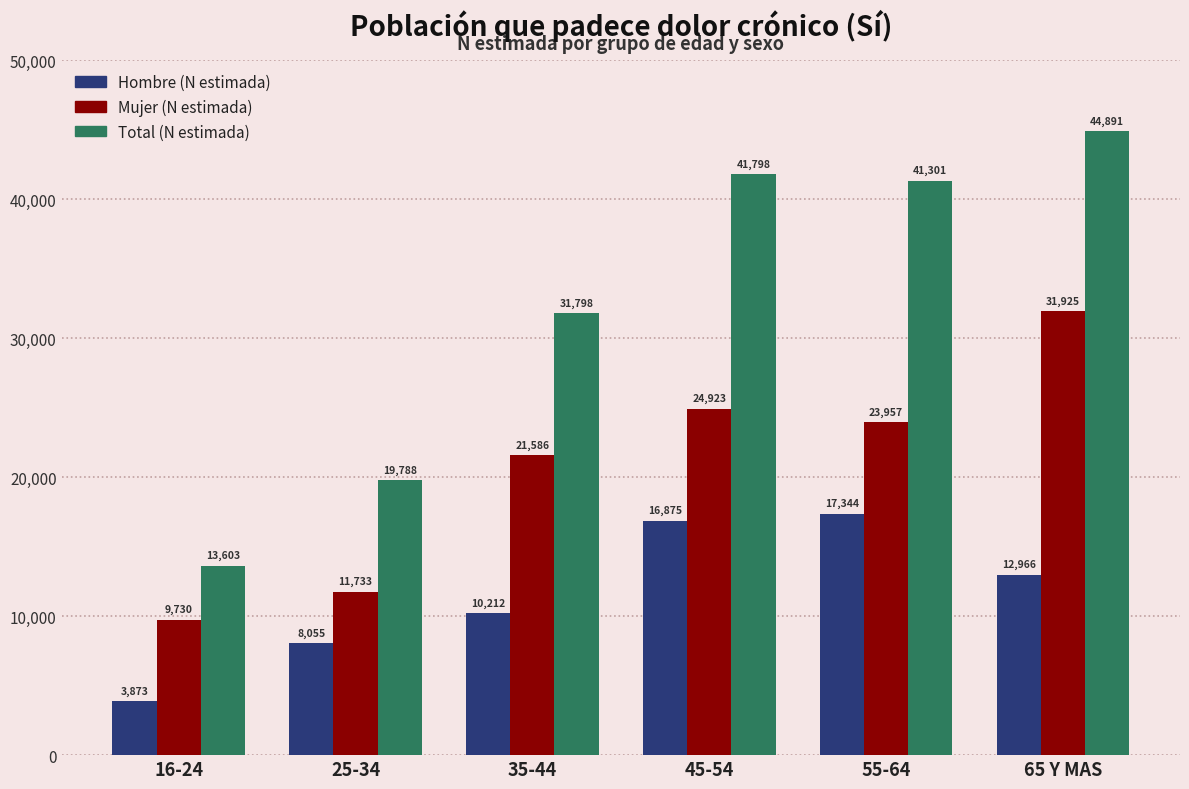

Reading left to right, what are all the values shown in this chart?

Hombre (N estimada): 16-24=3873	25-34=8055	35-44=10212	45-54=16875	55-64=17344	65 Y MAS=12966
Mujer (N estimada): 16-24=9730	25-34=11733	35-44=21586	45-54=24923	55-64=23957	65 Y MAS=31925
Total (N estimada): 16-24=13603	25-34=19788	35-44=31798	45-54=41798	55-64=41301	65 Y MAS=44891